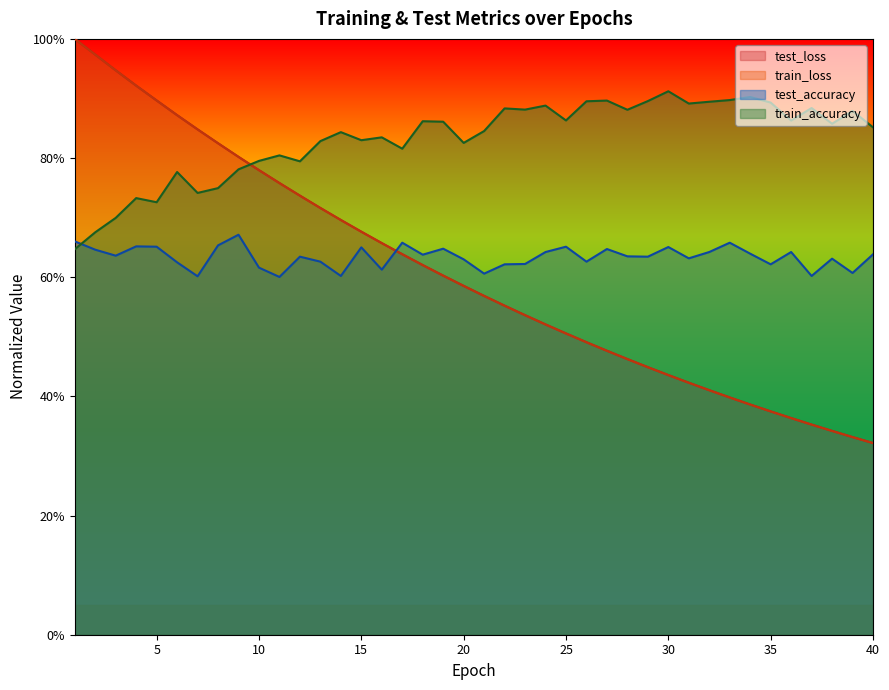

How many intersections are there between test_accuracy and train_accuracy?

1